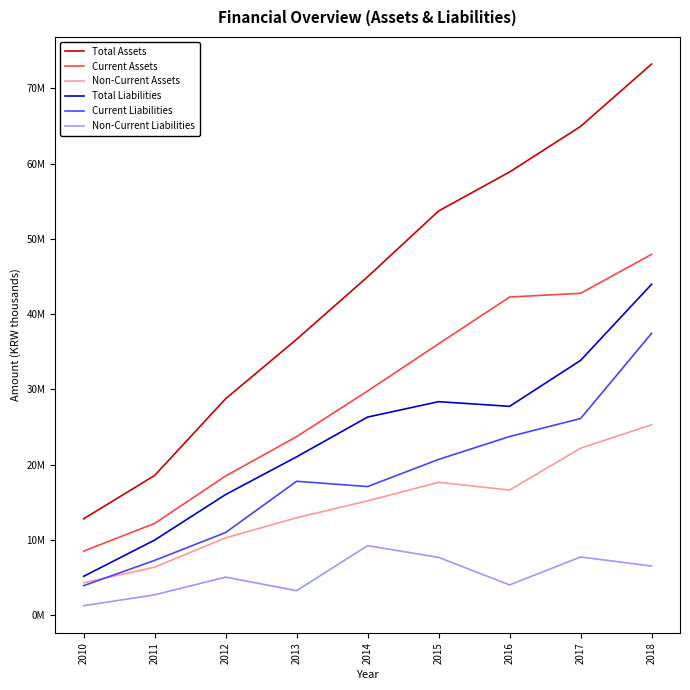

True or false: Total Assets and Current Liabilities intersect in this chart.

False